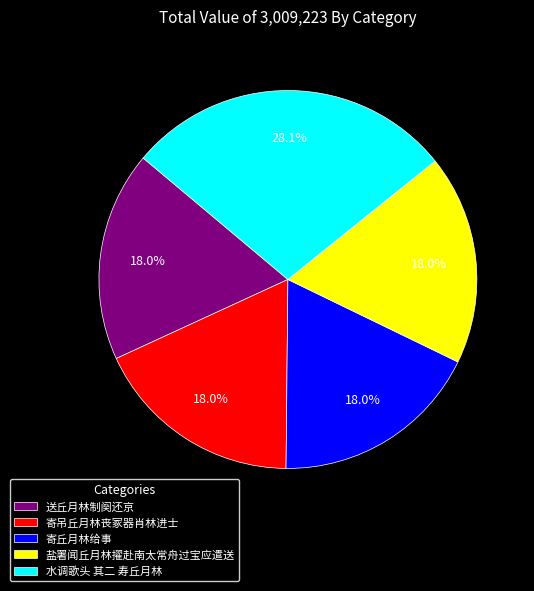

How many segments does this pie chart have?

5